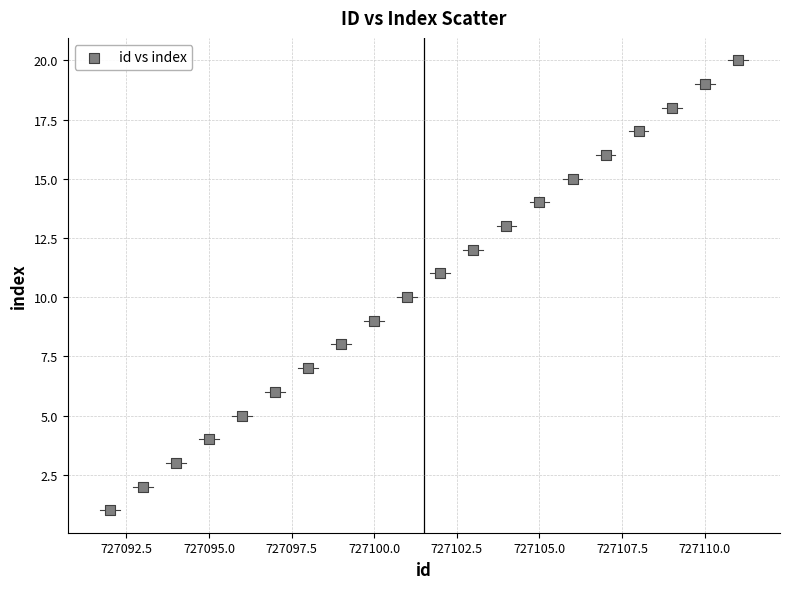

What is the range of X values (max minus min)?

19